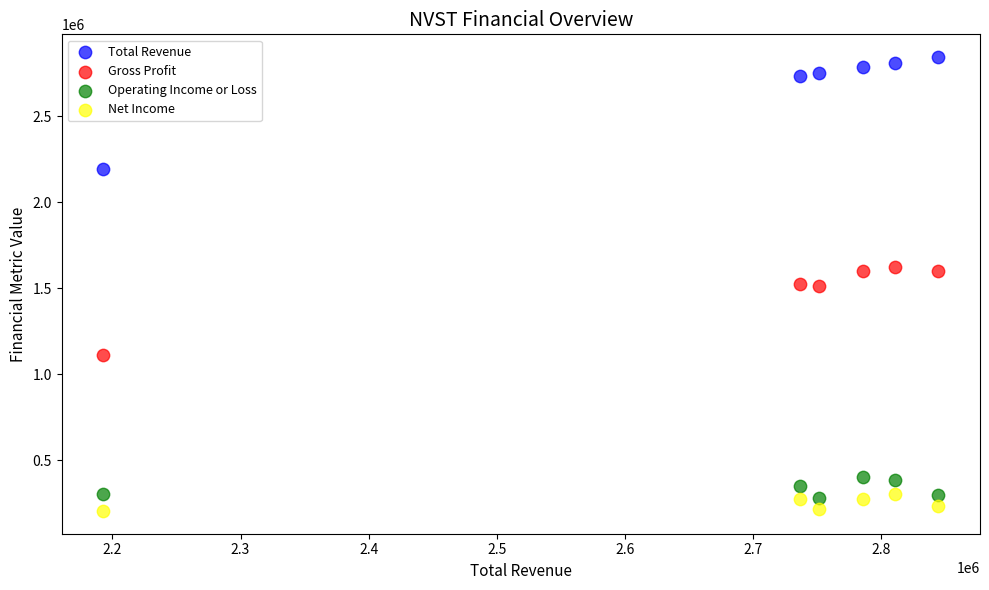

Which series contains the highest Y value?

Total Revenue